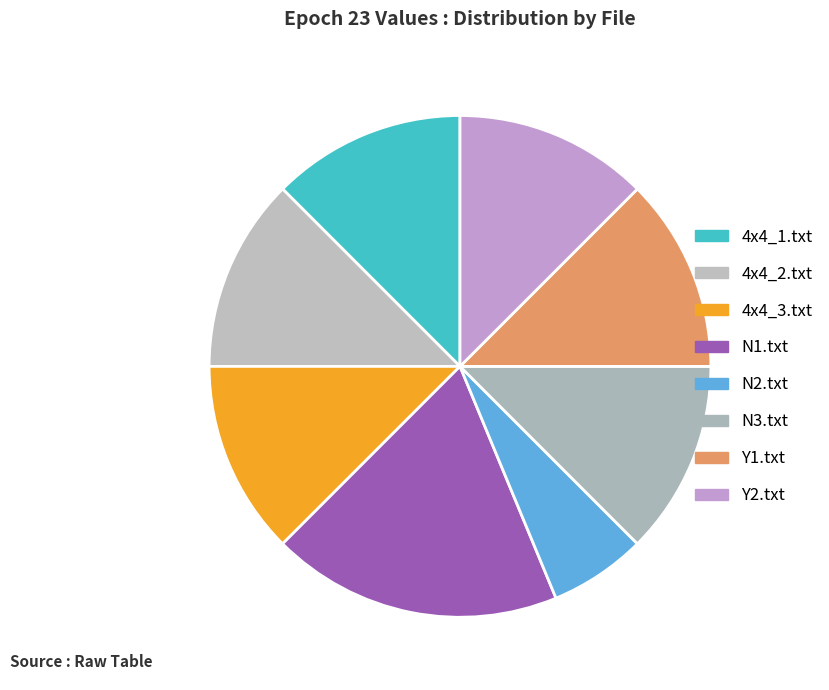

Which category has the smallest portion of the pie?

N2.txt